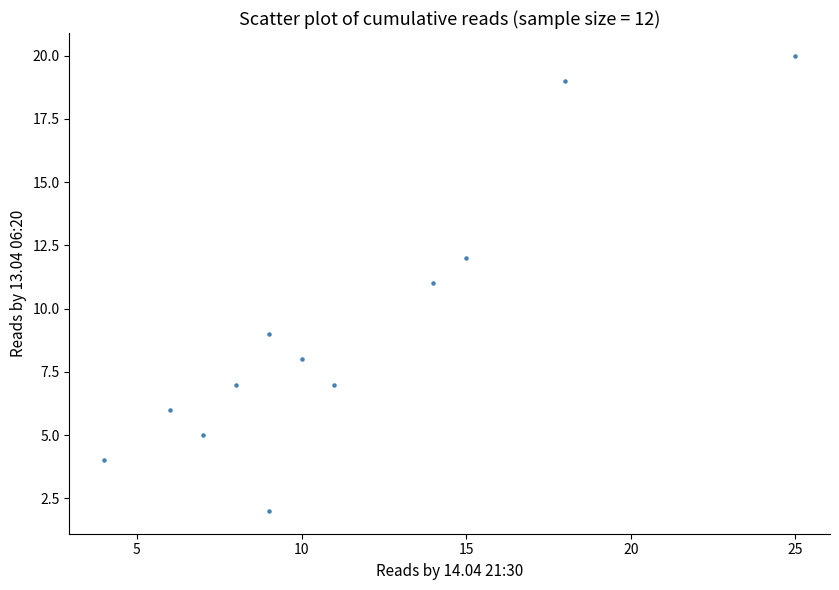

What is the average X value?

11